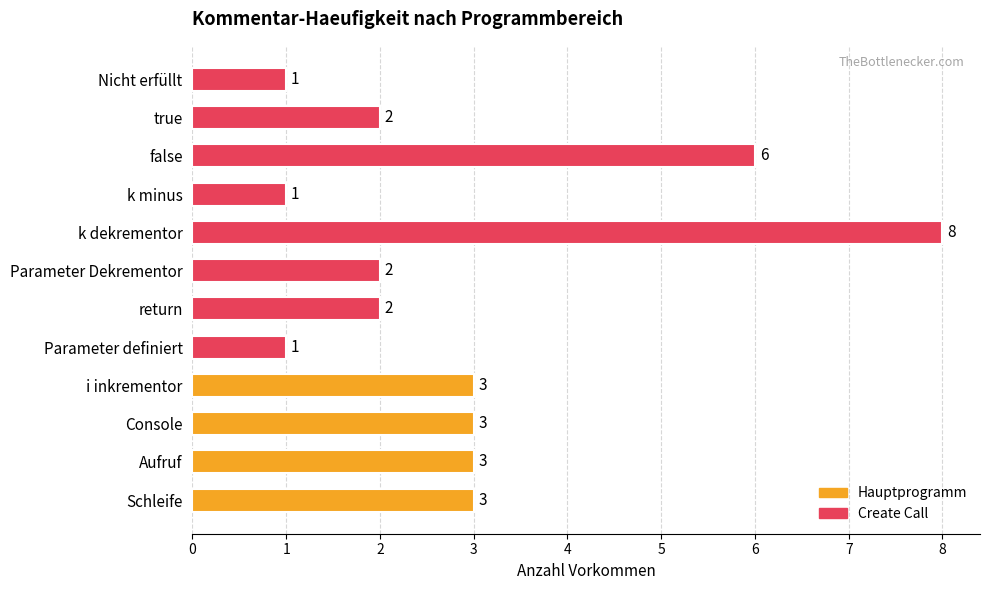

How many values are between 2 and 3?

7